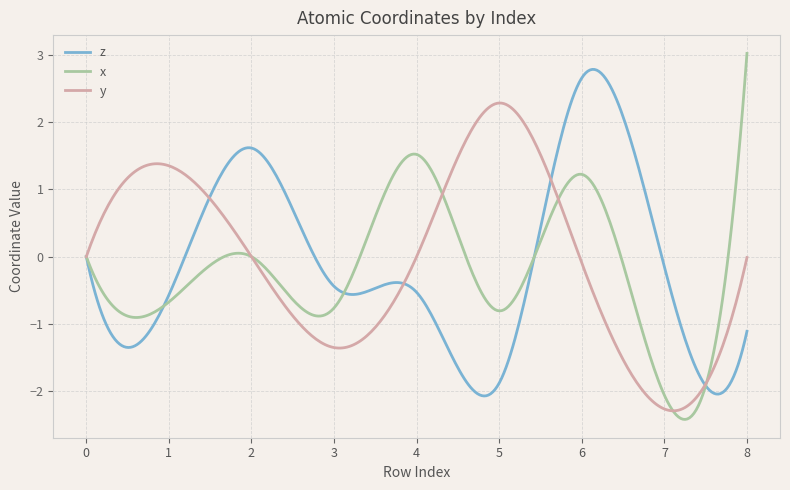

What is the greatest value displayed?

3.0